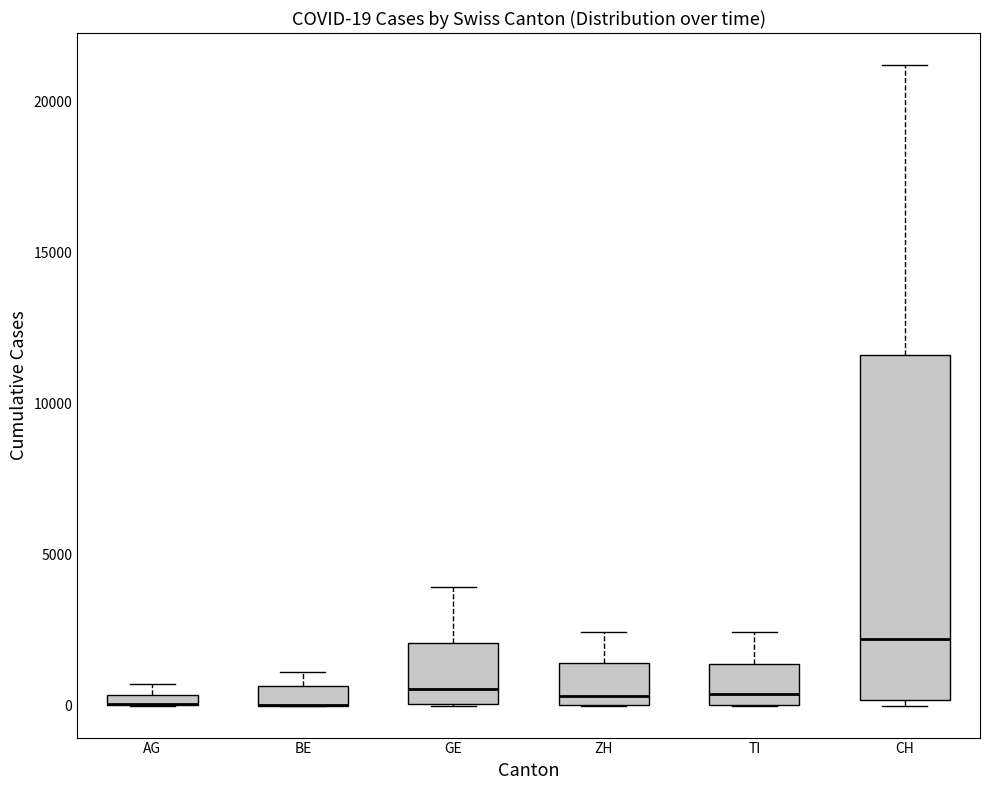

Which box is the tallest, from its lower edge to its upper edge?

CH